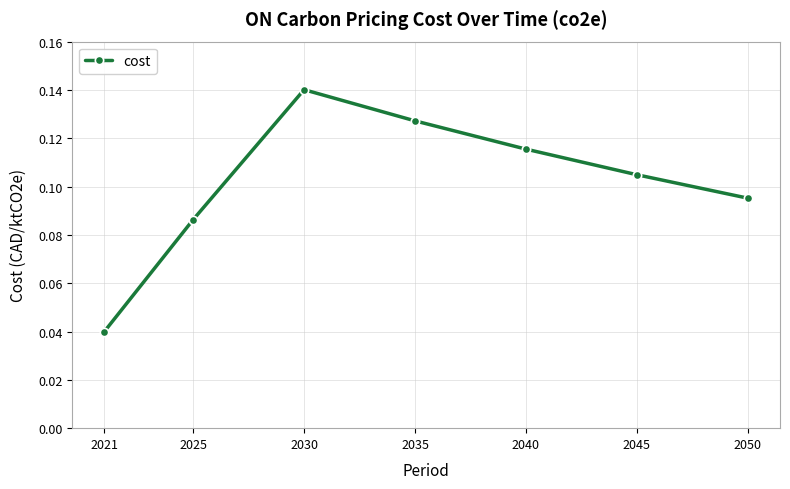

Which label corresponds to the smallest value in the chart?

2021